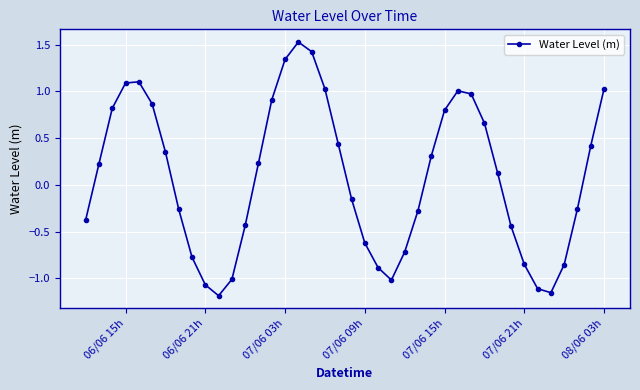

How many interior local peaks (higher than both neighbors) does the data have?

3